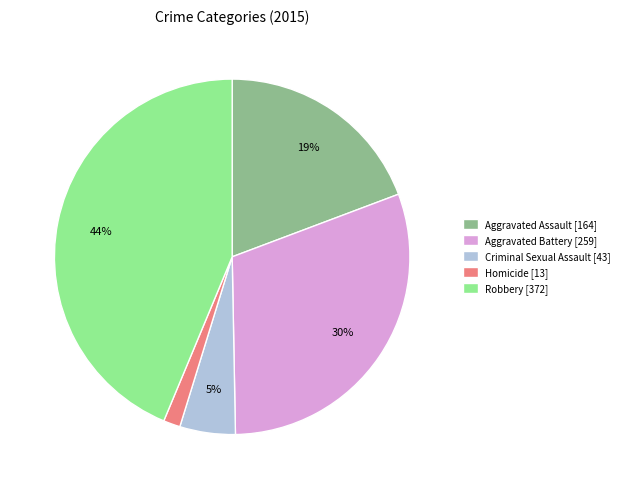

To the nearest percent, what is the combined percentage of Homicide and Aggravated Assault?

21%